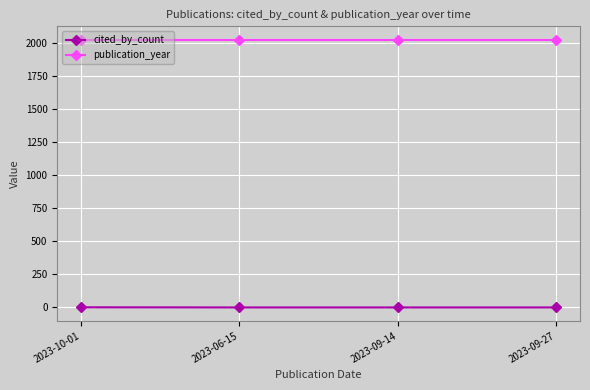

What is the greatest value displayed?

2023